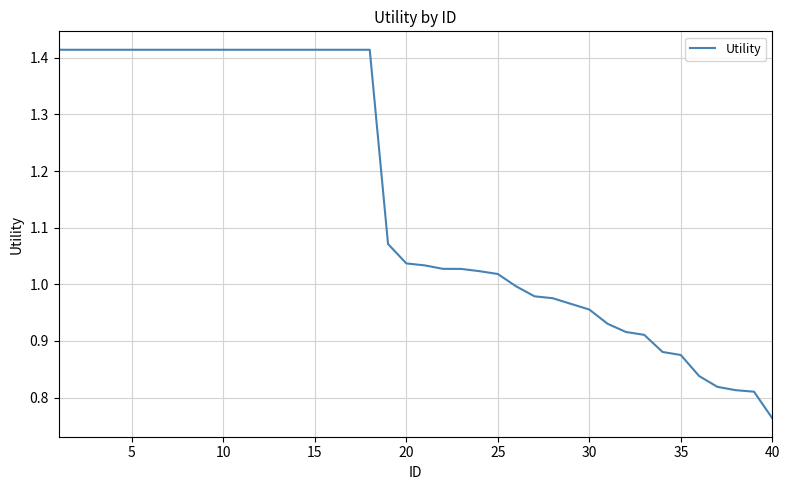

How many distinct data groups are displayed?

1